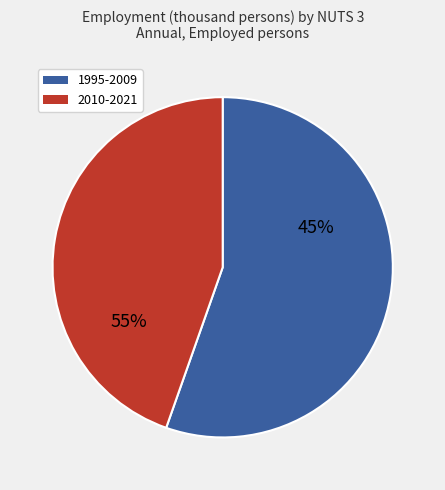

The 2002 slice represents 15% of the pie. True or false?

False